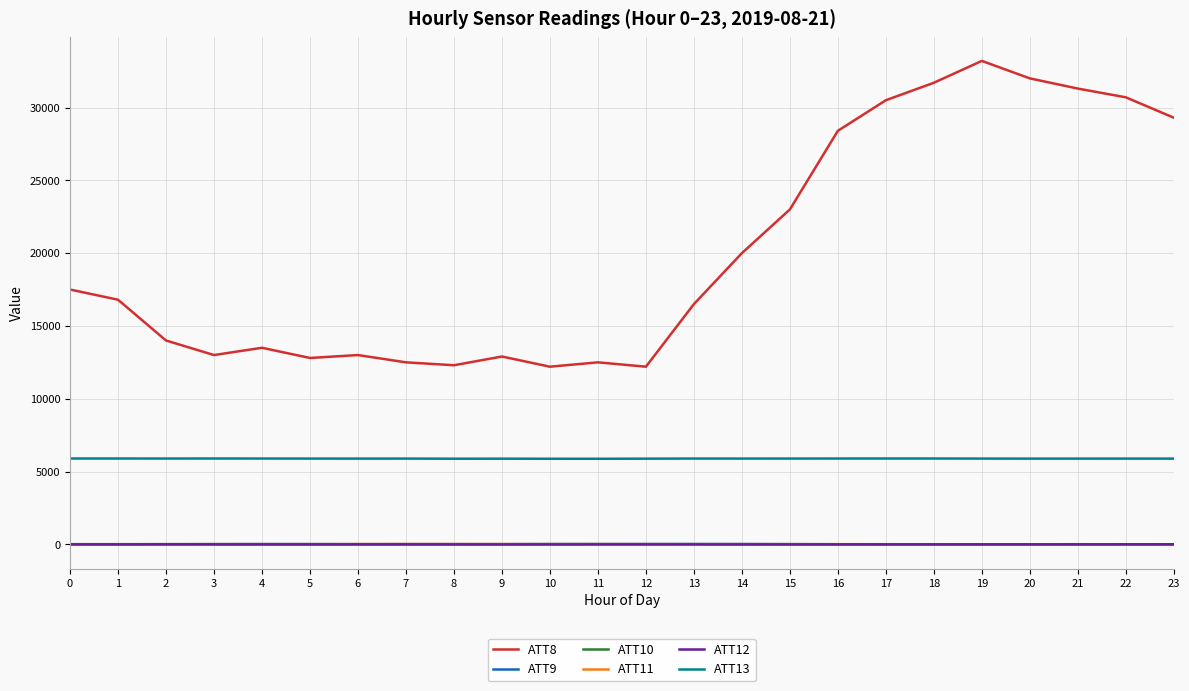

Which category has the highest value across all series?

19